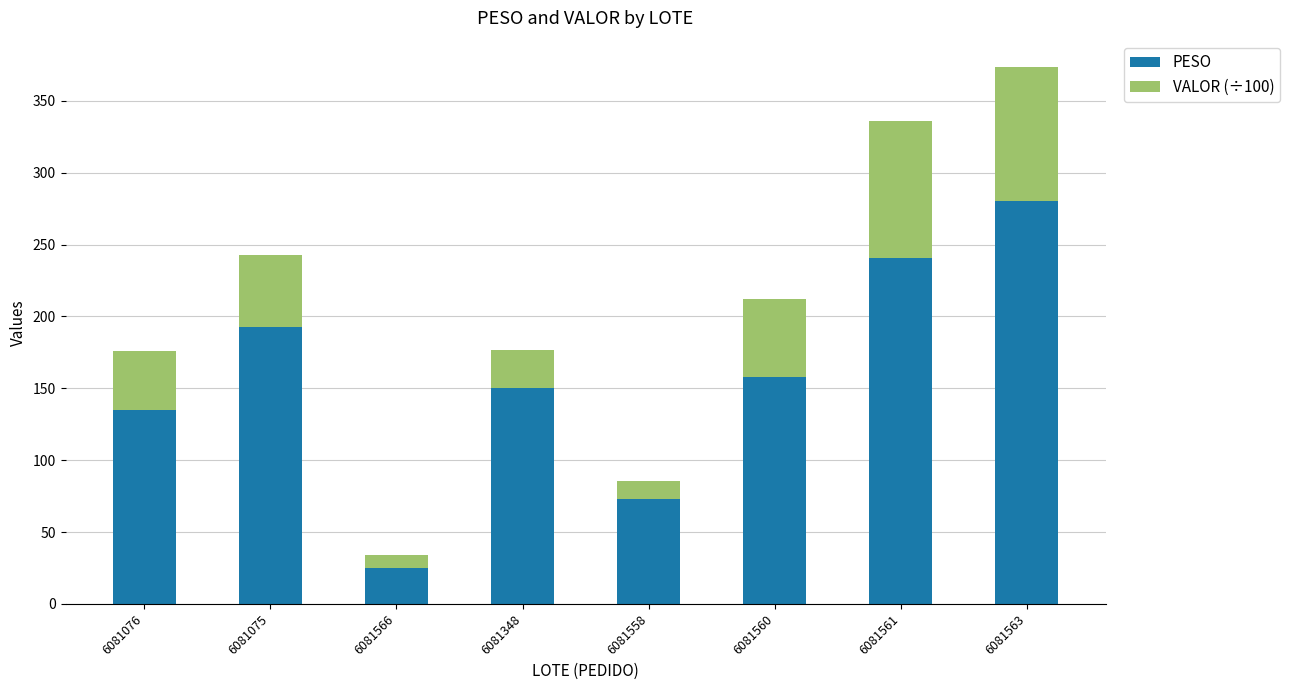

The PESO series shows 184.3 at 6081076. True or false?

False